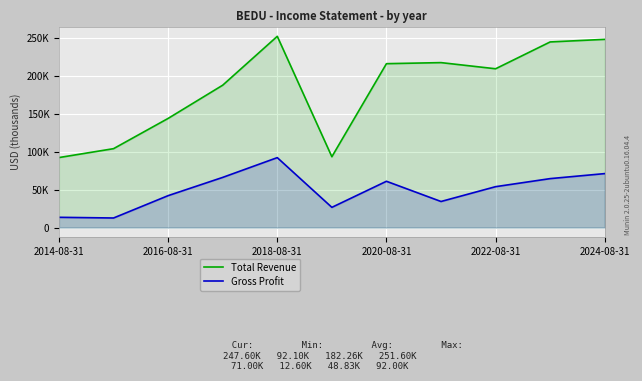

Reading left to right, transcribe all the data shown in this chart.

Total Revenue: 92100	103800	143600	187300	251600	93200	215600	217000	208900	244200	247600
Gross Profit: 13500	12600	42000	66000	92000	26600	60900	34300	53800	64400	71000